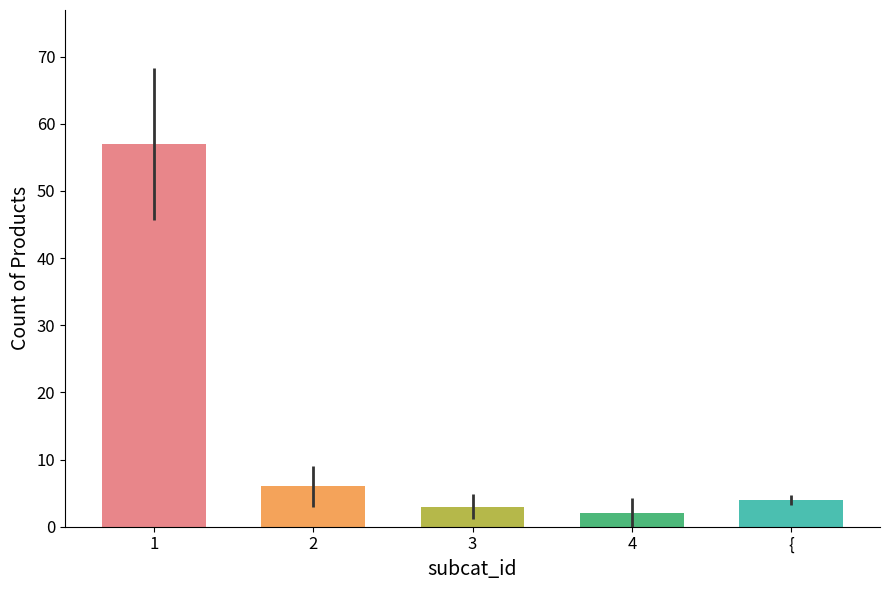

The value at 4 is 1. True or false?

False